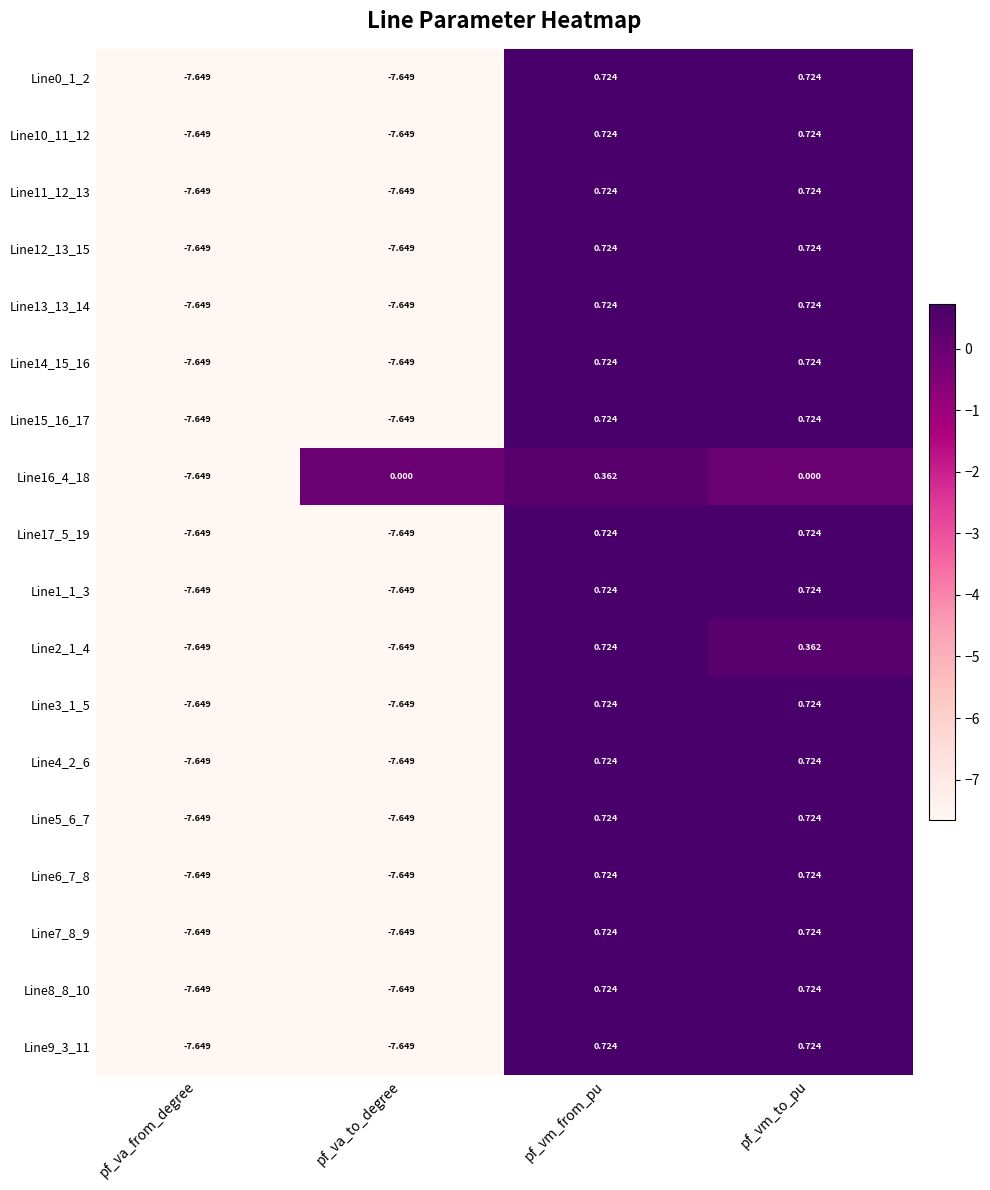

At which label does Line17_5_19 first exceed 0?

pf_vm_from_pu